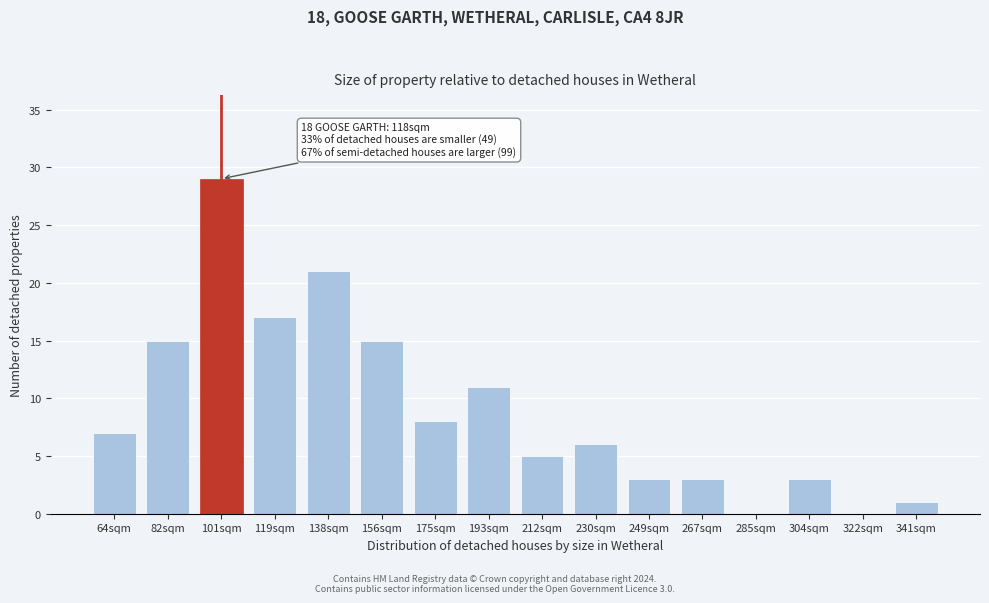

Reading left to right, list all the values displayed in this chart.

64sqm=7	82sqm=15	101sqm=29	119sqm=17	138sqm=21	156sqm=15	175sqm=8	193sqm=11	212sqm=5	230sqm=6	249sqm=3	267sqm=3	285sqm=0	304sqm=3	322sqm=0	341sqm=1